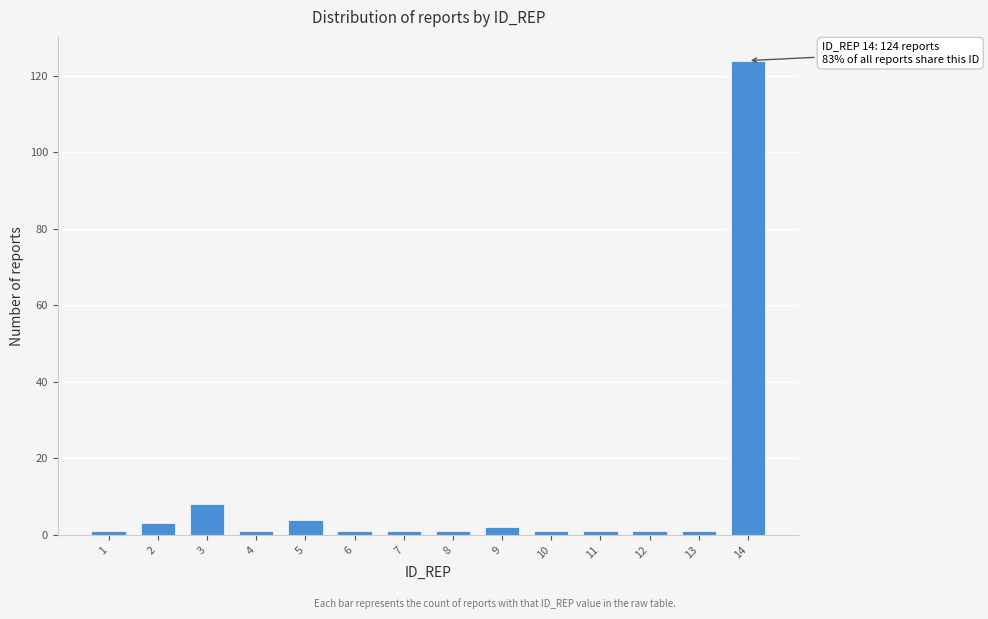

Reading left to right, what are all the values shown in this chart?

1	3	8	1	4	1	1	1	2	1	1	1	1	124